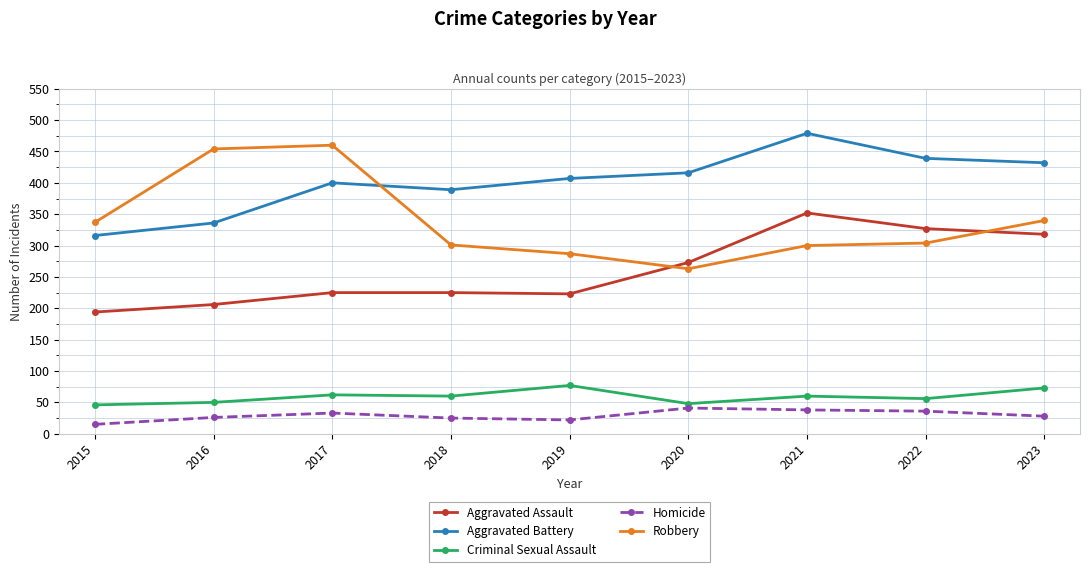

What is the maximum value for Robbery?

460